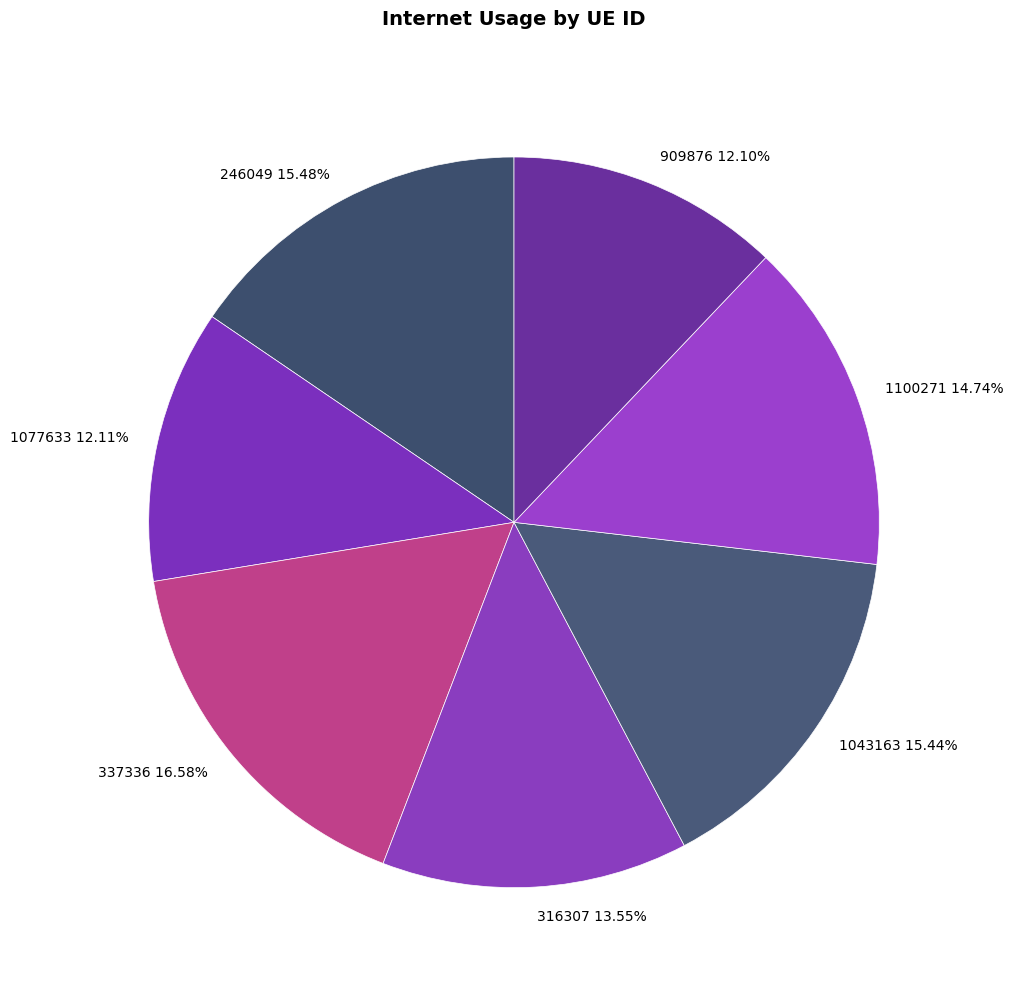

Do 909876 and 246049 together represent more than half of the pie?

No